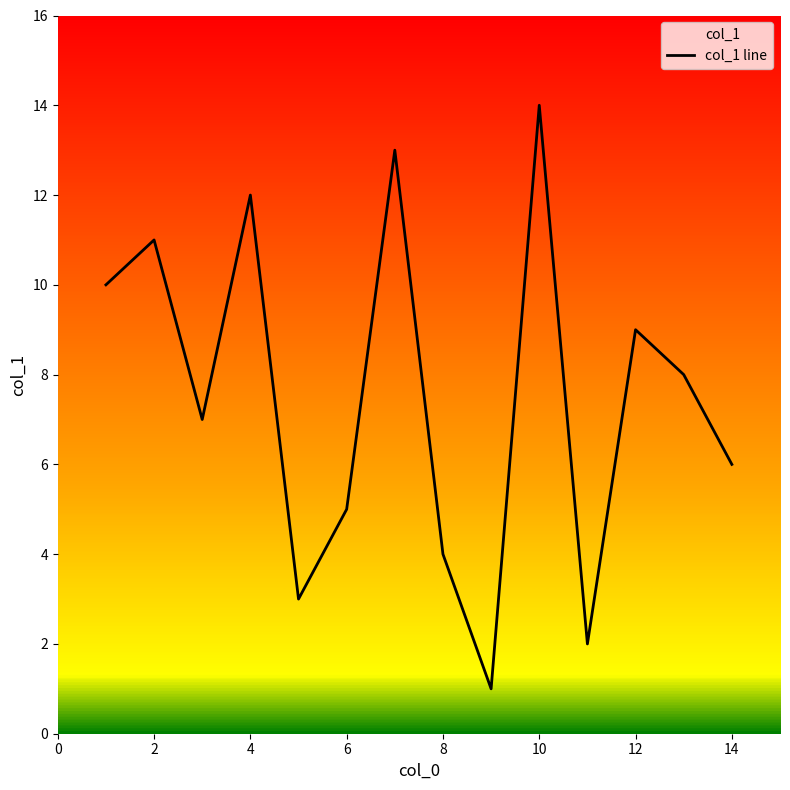

What is the ratio of the value at 10 to the value at 12?

1.6